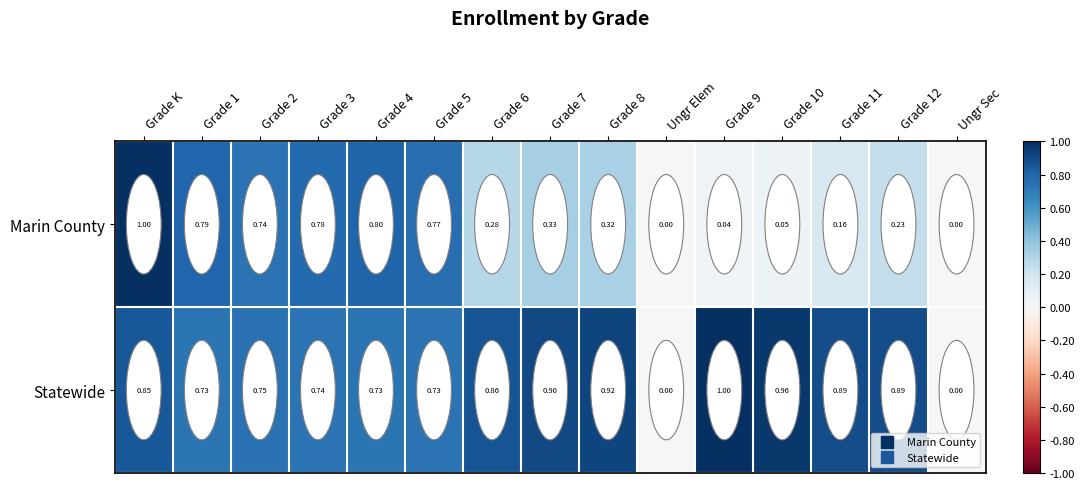

Which series changed the most between Grade 1 and Ungr Elem?

Marin County